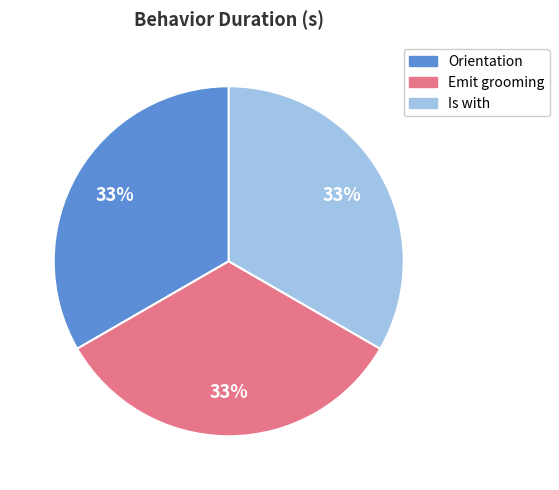

To the nearest percent, what is the average slice percentage?

33%